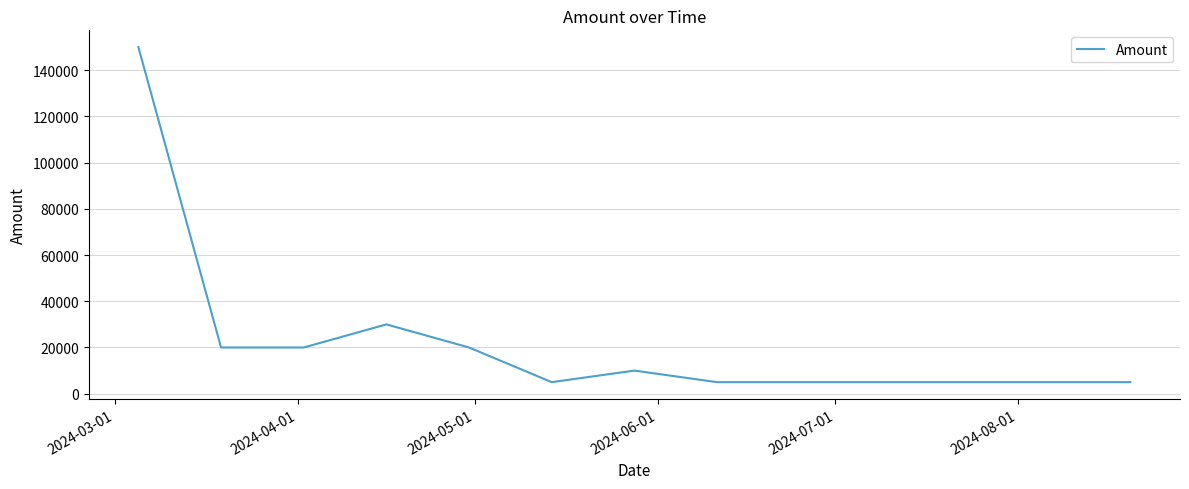

What is the smallest value displayed?

5000